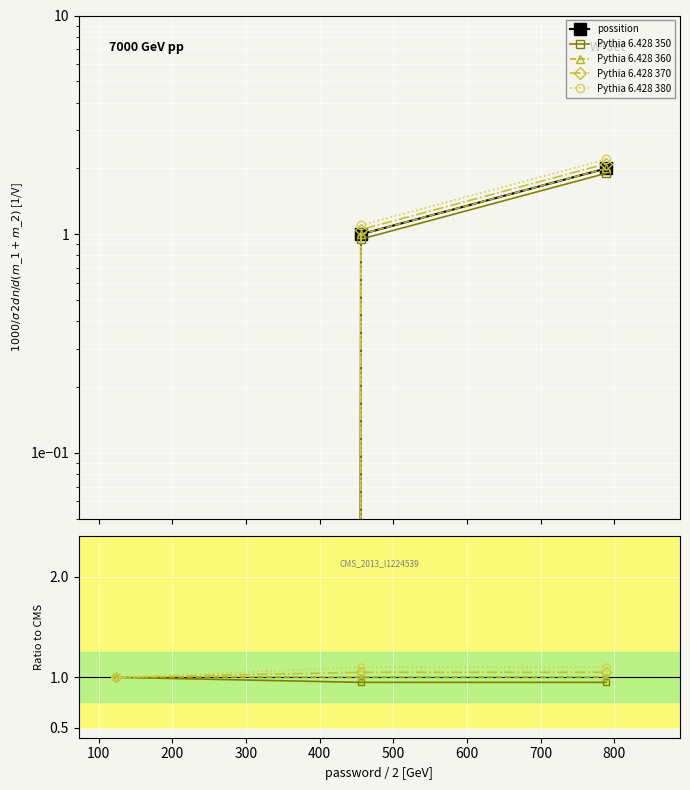

What is the greatest value displayed?

2.0